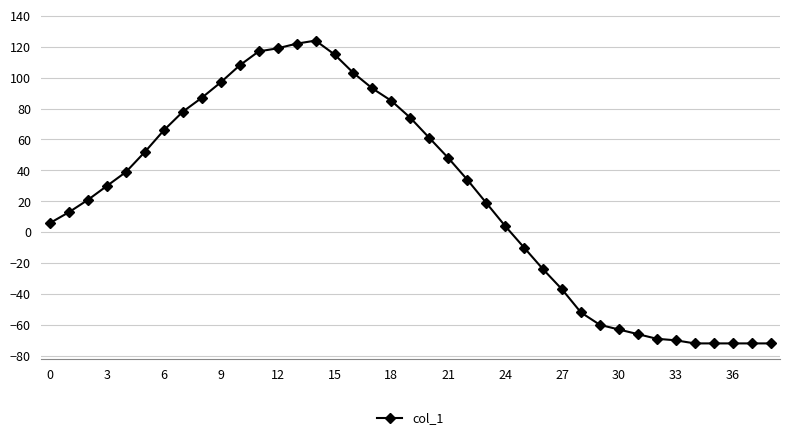

What is the difference between the maximum and second lowest values?

196